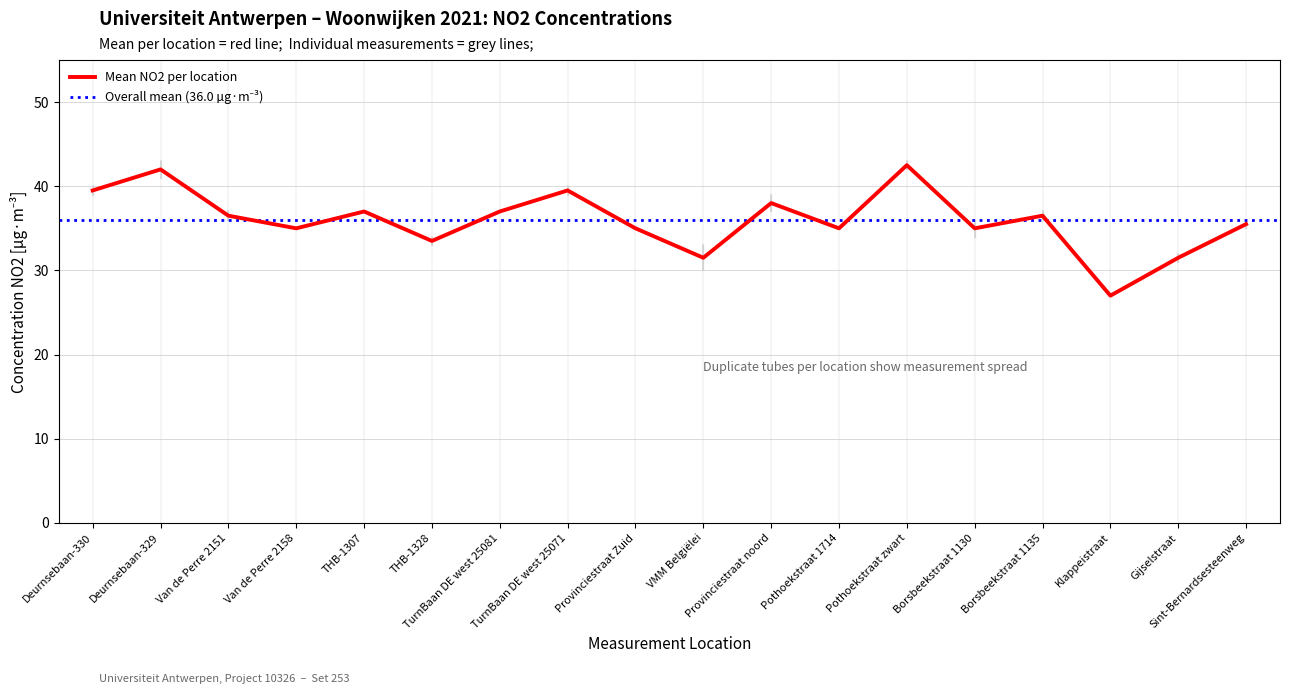

What is the maximum value for Mean NO2 per location?

42.5